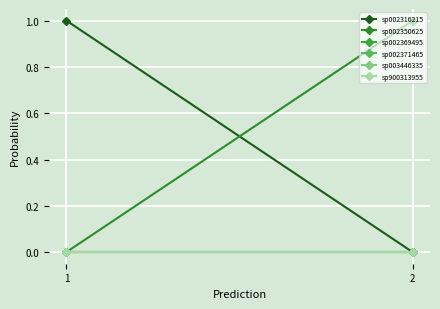

At which category does the chart reach its peak across all series?

1